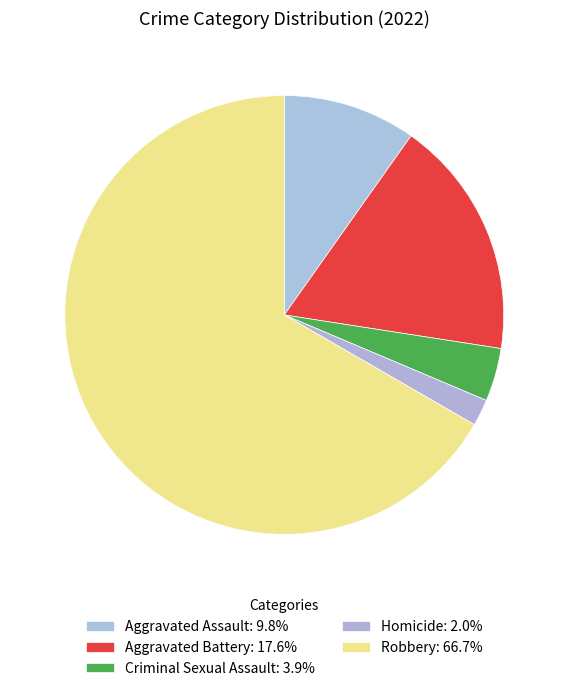

Rank the categories by value from lowest to highest.

Homicide, Criminal Sexual Assault, Aggravated Assault, Aggravated Battery, Robbery